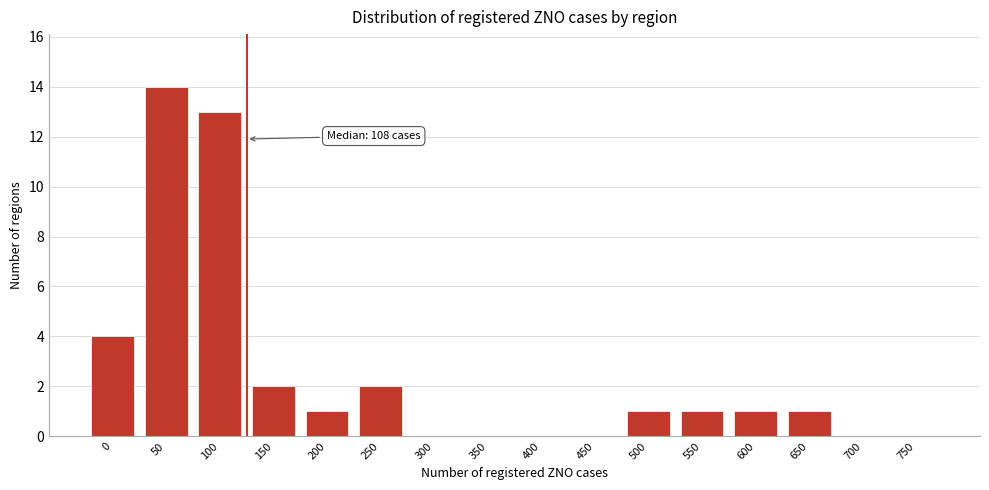

Reading right to left, extract all data points from this chart.

750=0	700=0	650=1	600=1	550=1	500=1	450=0	400=0	350=0	300=0	250=2	200=1	150=2	100=13	50=14	0=4